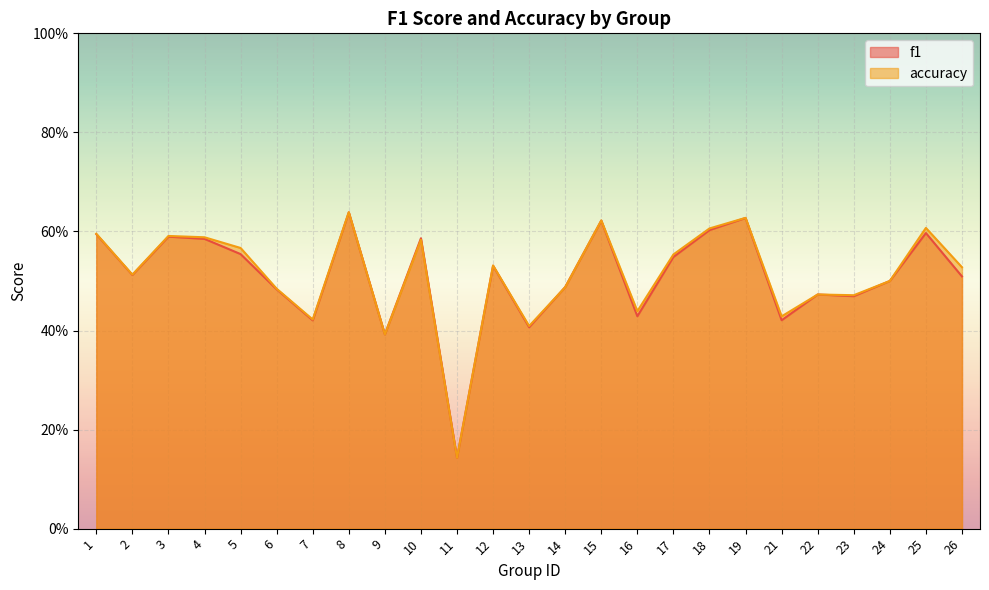

How many series are shown in this chart?

2